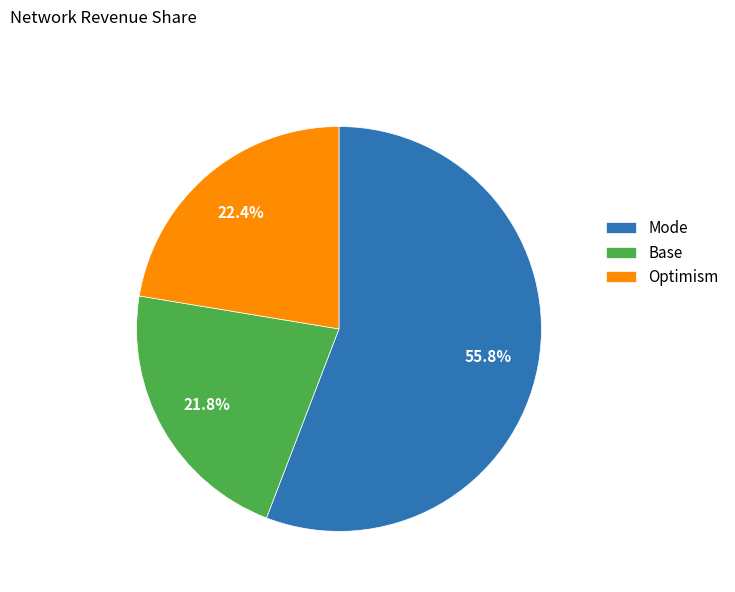

To the nearest percent, what is the average slice percentage?

33%